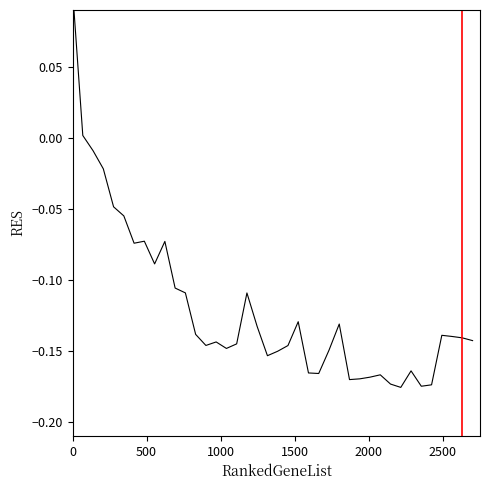

True or false: the data shows -0.0 at 1500.

False